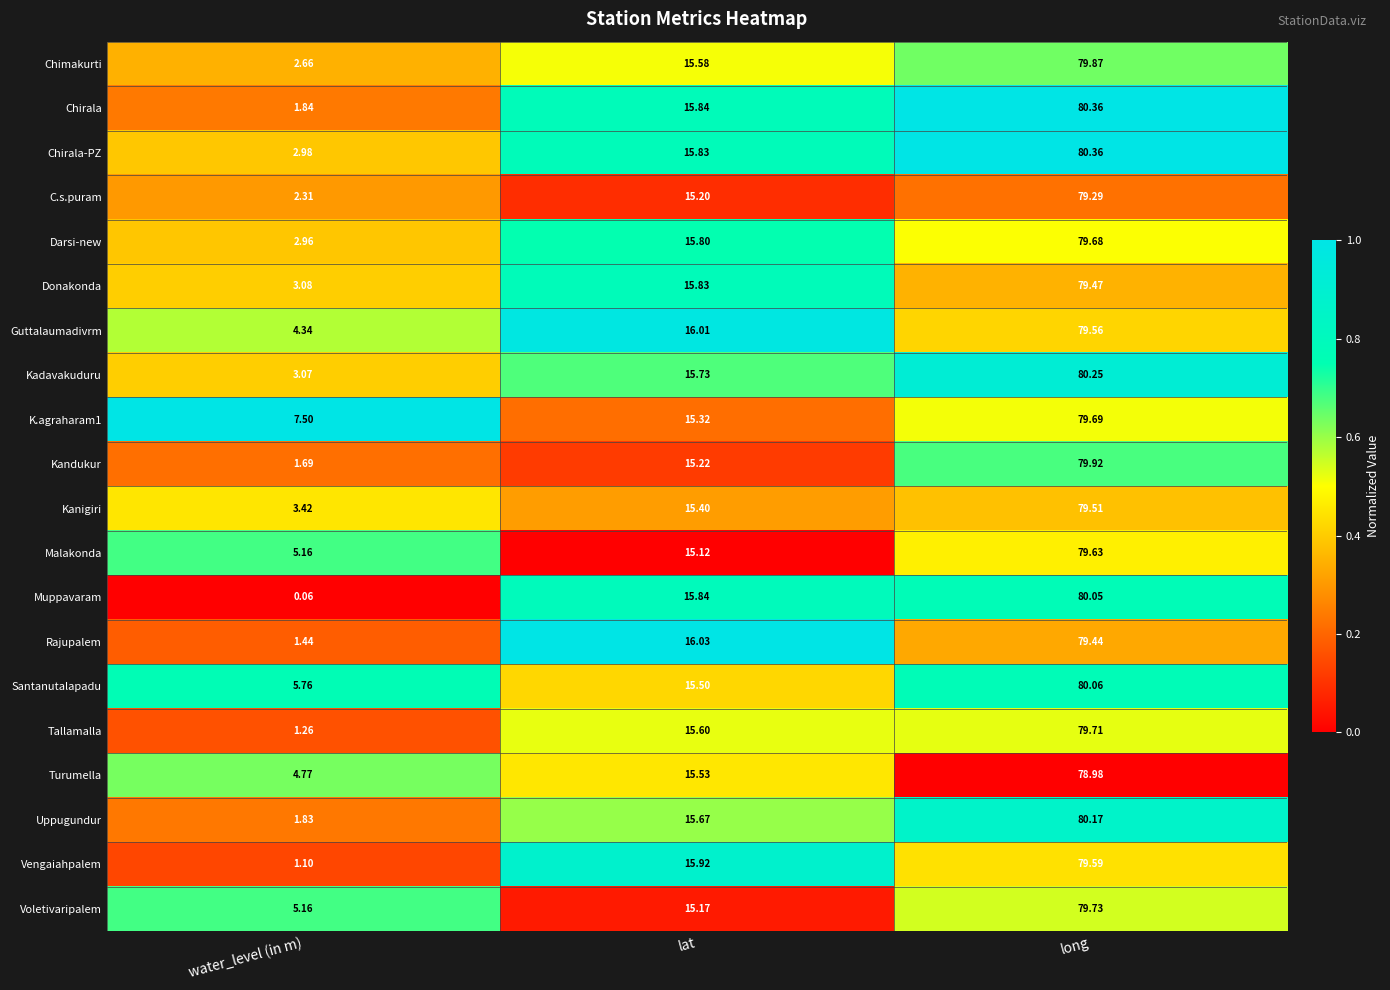

At which category is the sum across all series the highest?

long